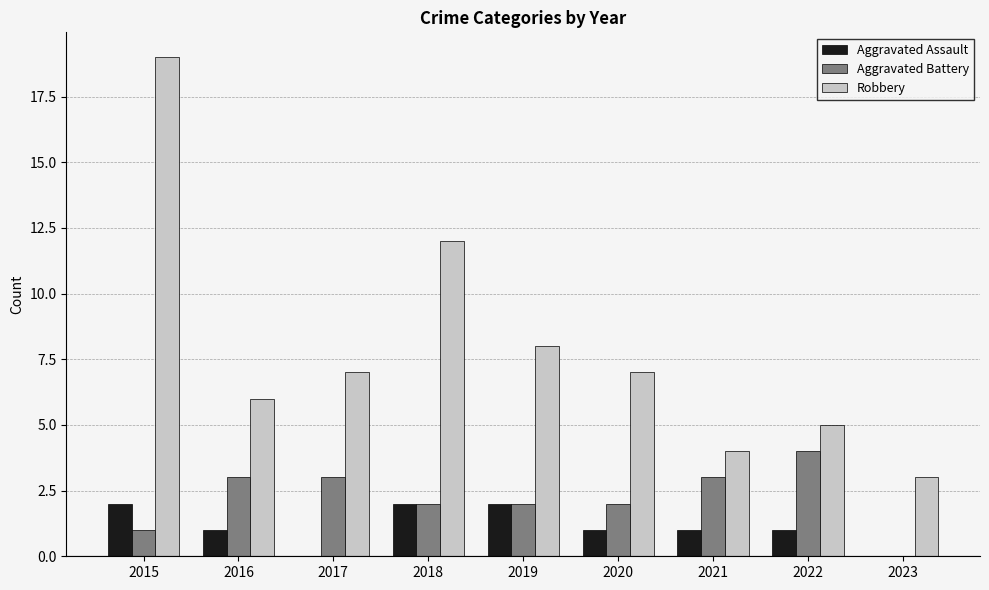

Reading left to right, transcribe all the data shown in this chart.

Aggravated Assault: 2015=2	2016=1	2017=0	2018=2	2019=2	2020=1	2021=1	2022=1	2023=0
Aggravated Battery: 2015=1	2016=3	2017=3	2018=2	2019=2	2020=2	2021=3	2022=4	2023=0
Robbery: 2015=19	2016=6	2017=7	2018=12	2019=8	2020=7	2021=4	2022=5	2023=3